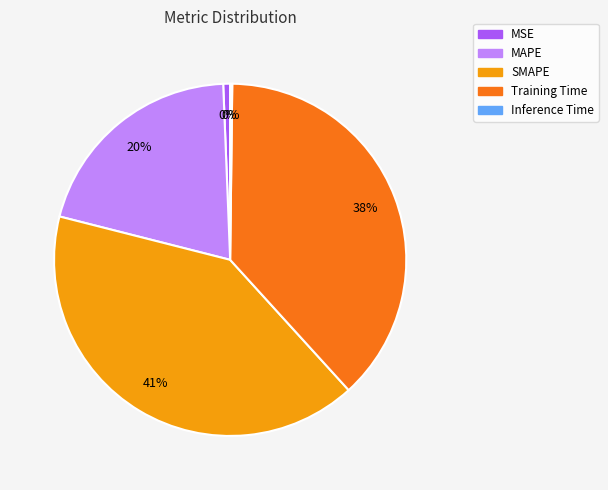

What percentage is the Training Time slice, to the nearest percent?

38%